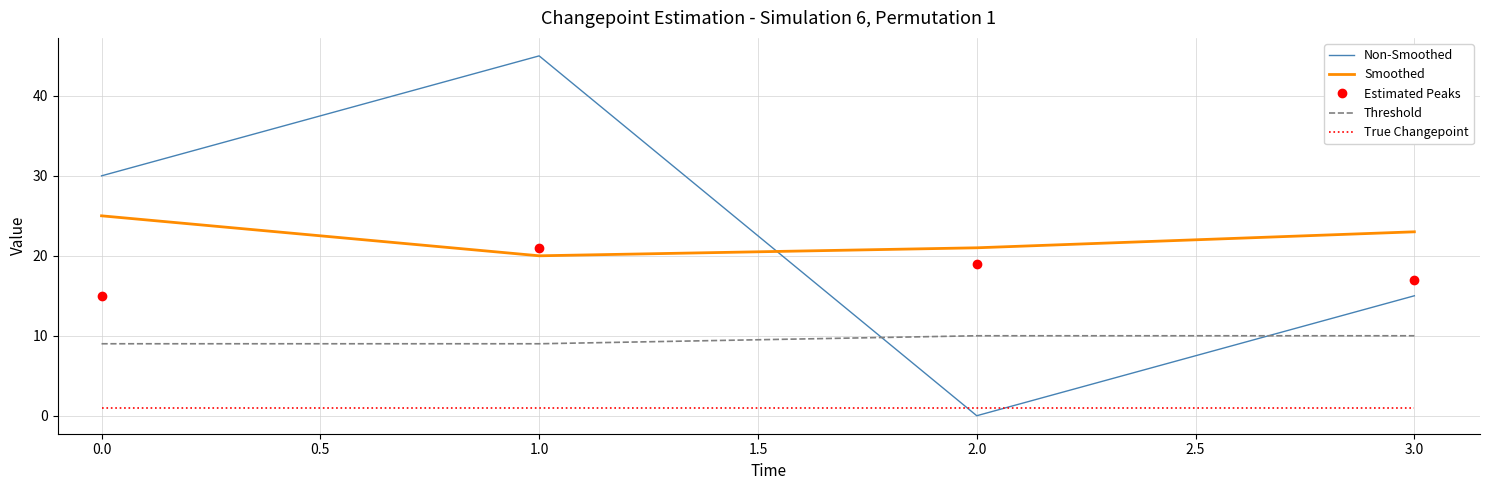

What is the maximum value for Non-Smoothed?

45